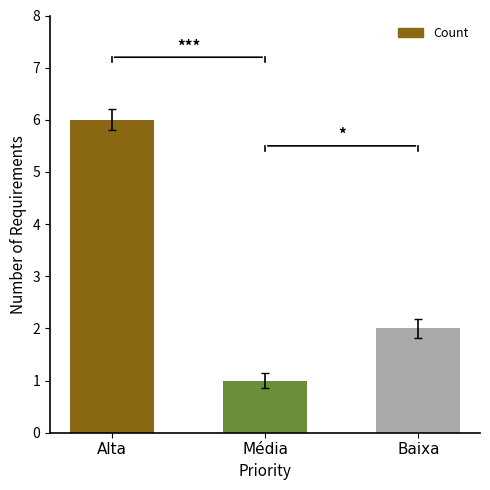

Which label corresponds to the largest value in the chart?

Alta